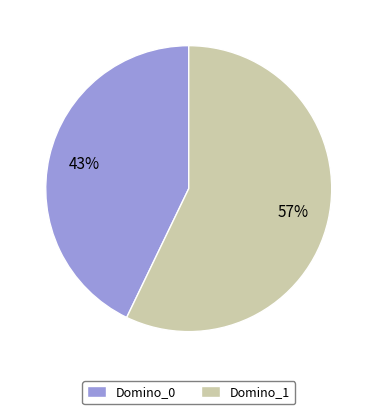

Do Domino_0 and Domino_1 together represent more than half of the pie?

Yes